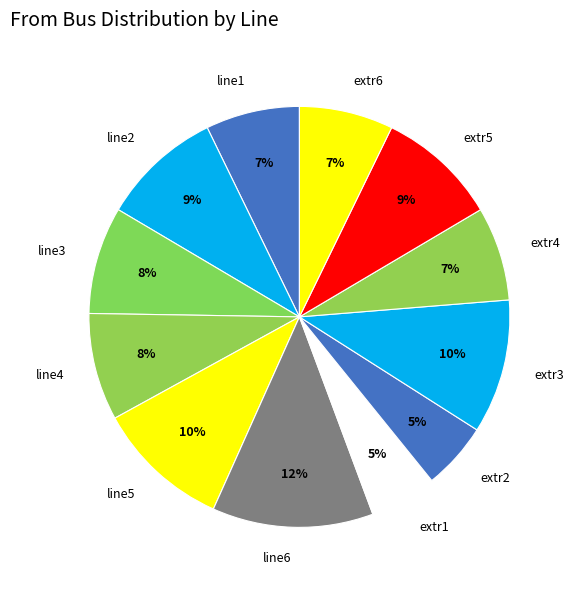

What percentage is the line5 slice, to the nearest percent?

10%